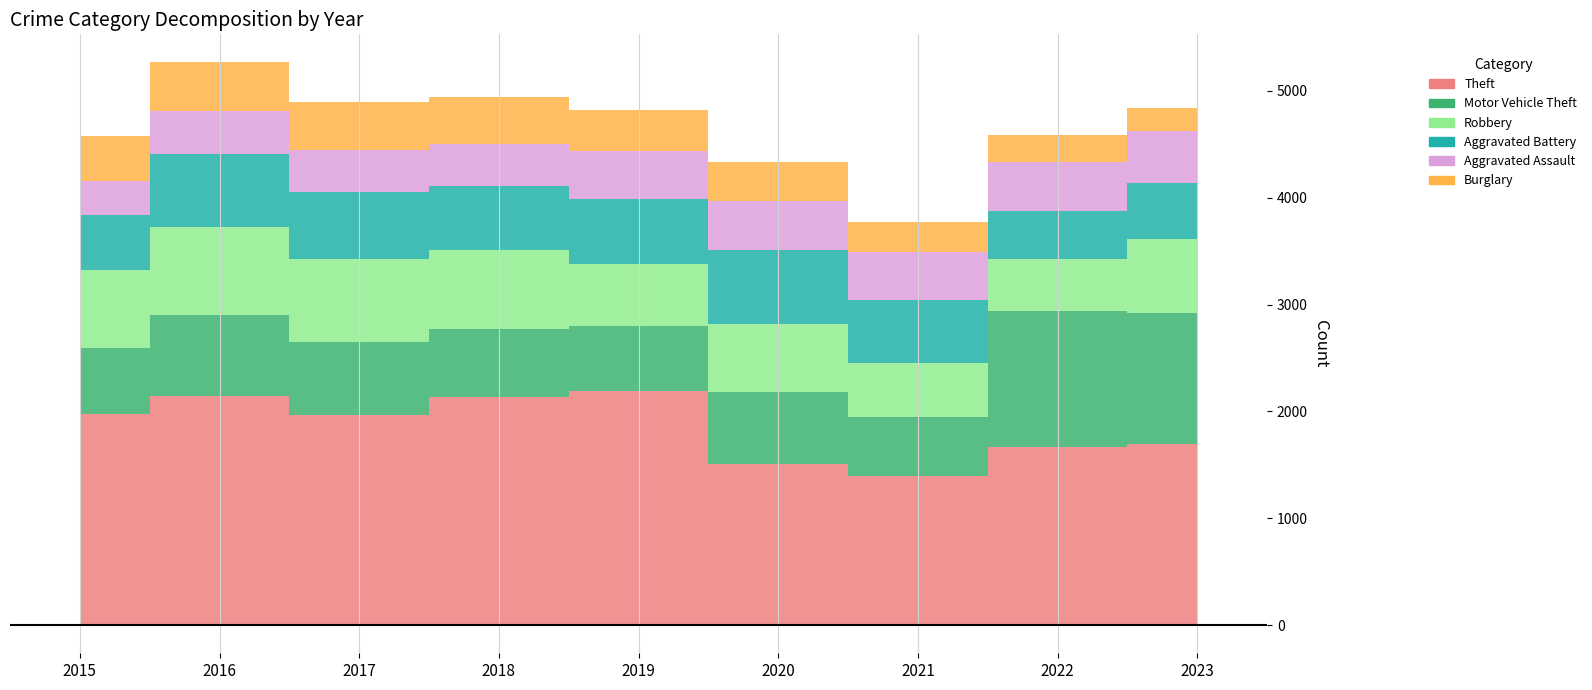

What is the total value across all series at 2015?

4580